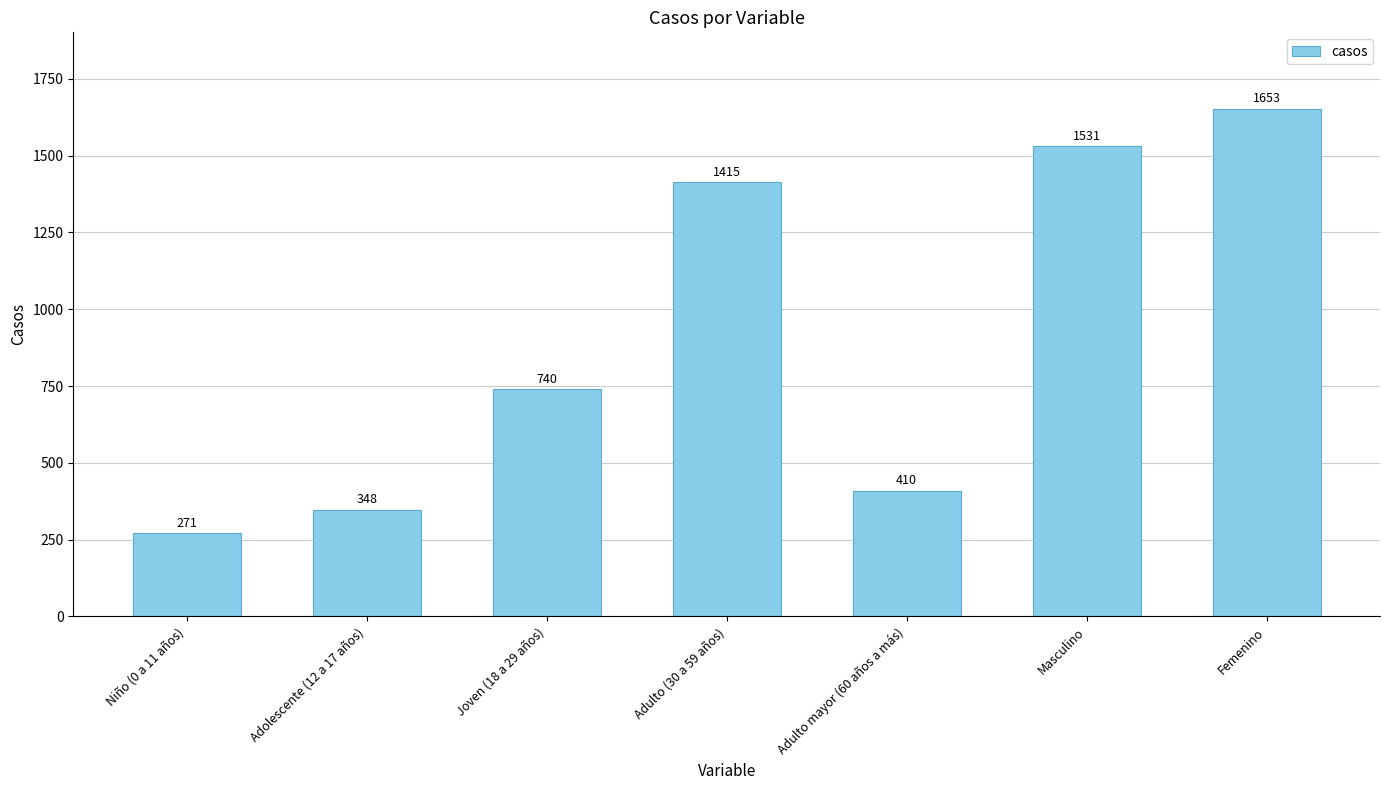

What is the difference between the values at Adulto (30 a 59 años) and Adulto mayor (60 años a más)?

1005